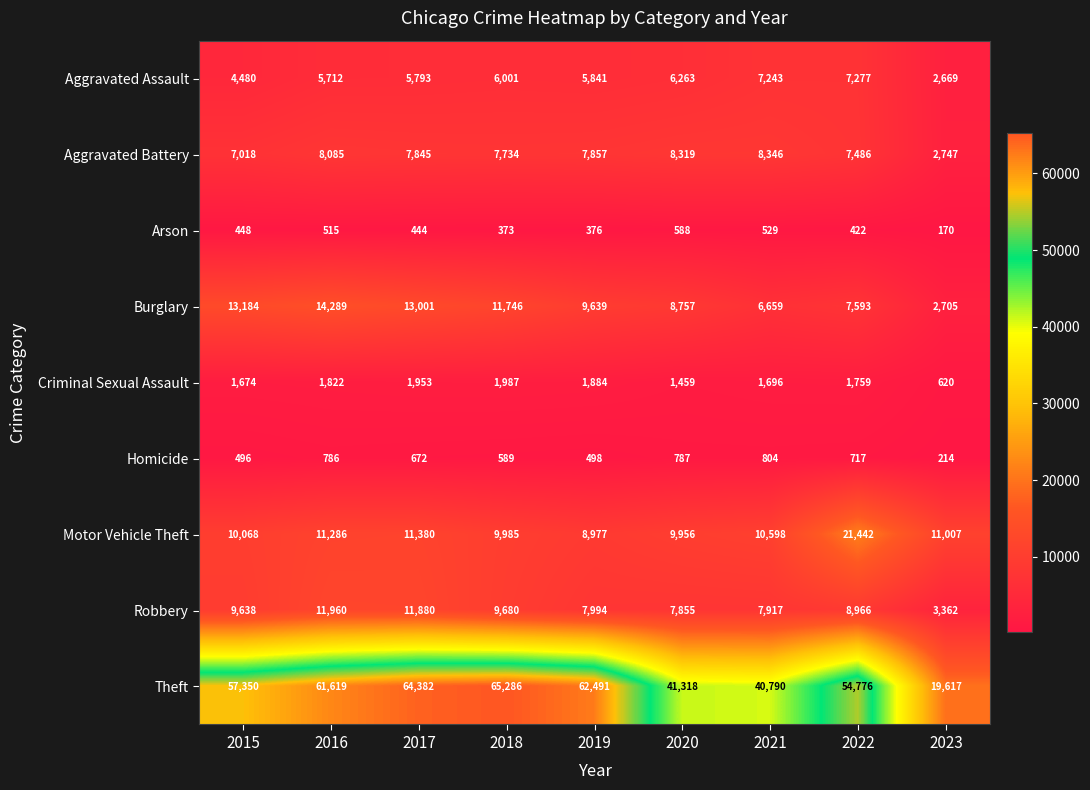

What is the difference between the maximum and minimum values in the Homicide series?

590